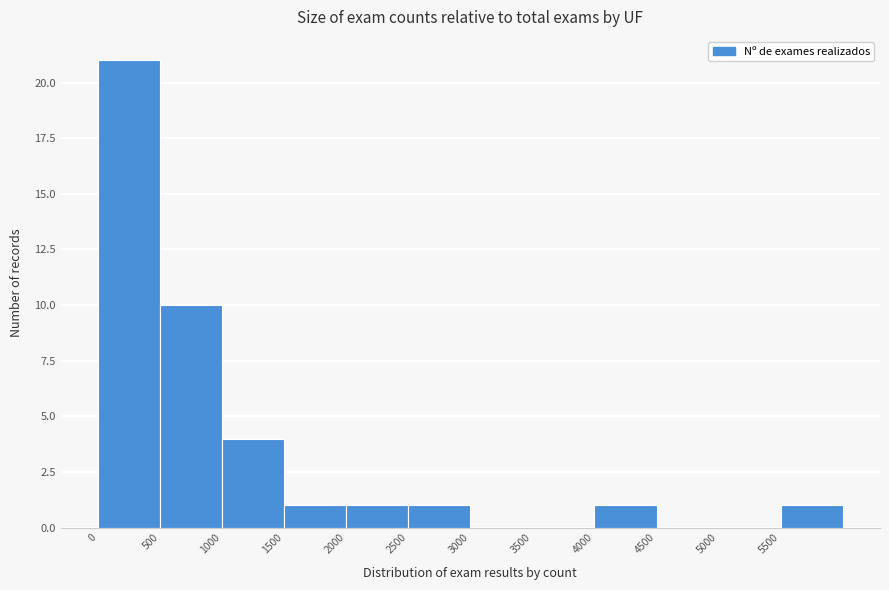

Reading left to right, list every bar in this chart as the range it spans on the x-axis followed by its height. The values are not printed on the chart, so give them approximately, as read against the axis.

0 to 500: 21
500 to 1000: 10
1000 to 1500: 4
1500 to 2000: 1
2000 to 2500: 1
2500 to 3000: 1
3000 to 3500: 0
3500 to 4000: 0
4000 to 4500: 1
4500 to 5000: 0
5000 to 5500: 0
5500 to 6000: 1